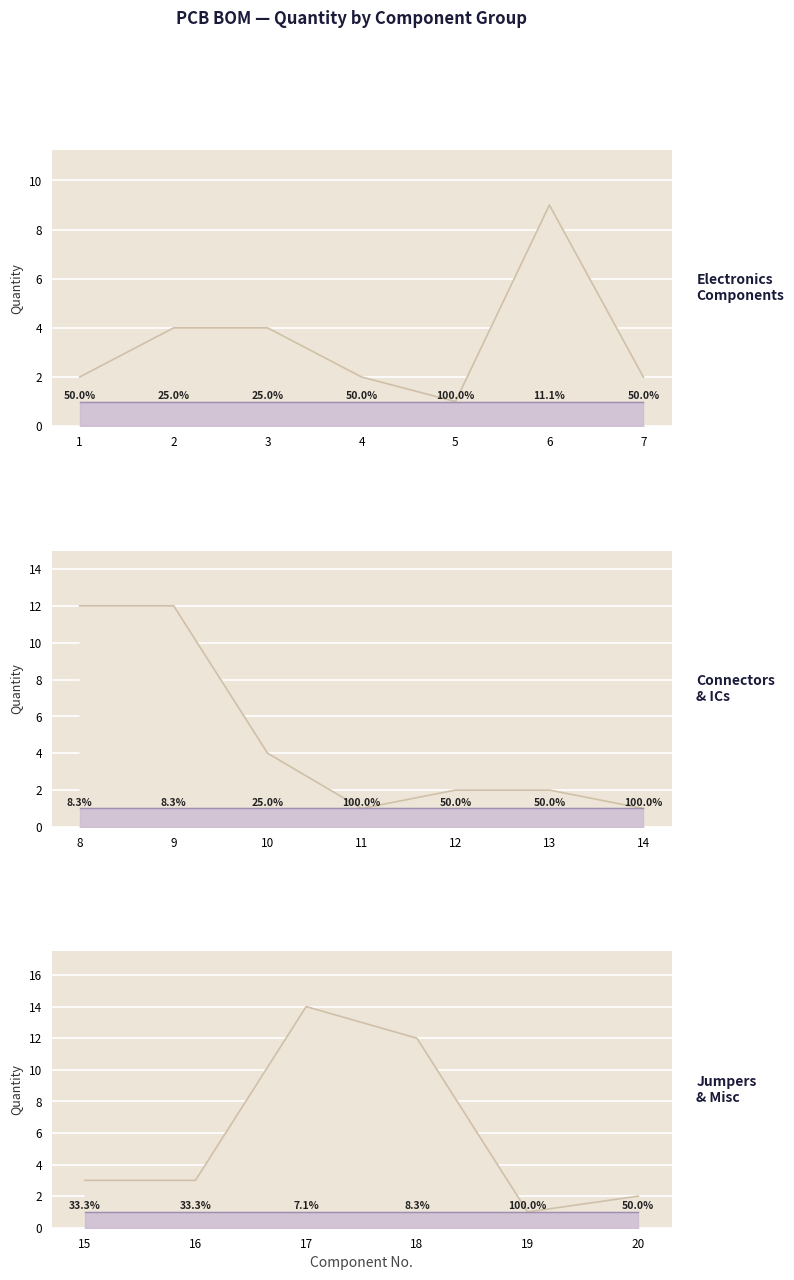

True or false: Unit Count and Total Quantity cross at least once.

False